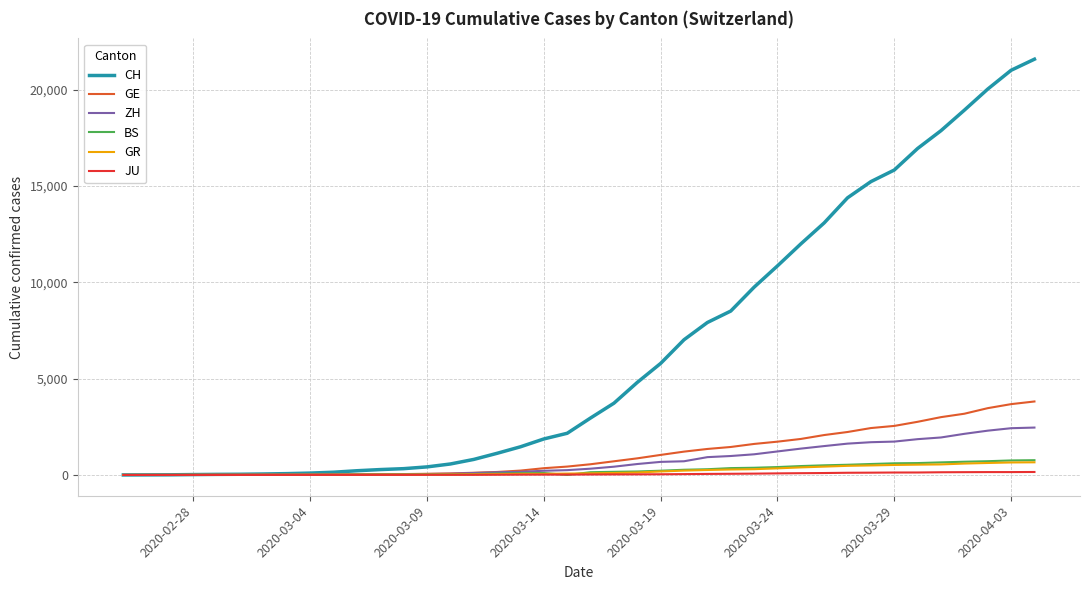

What is the difference between the maximum and second lowest values in the BS series?

767